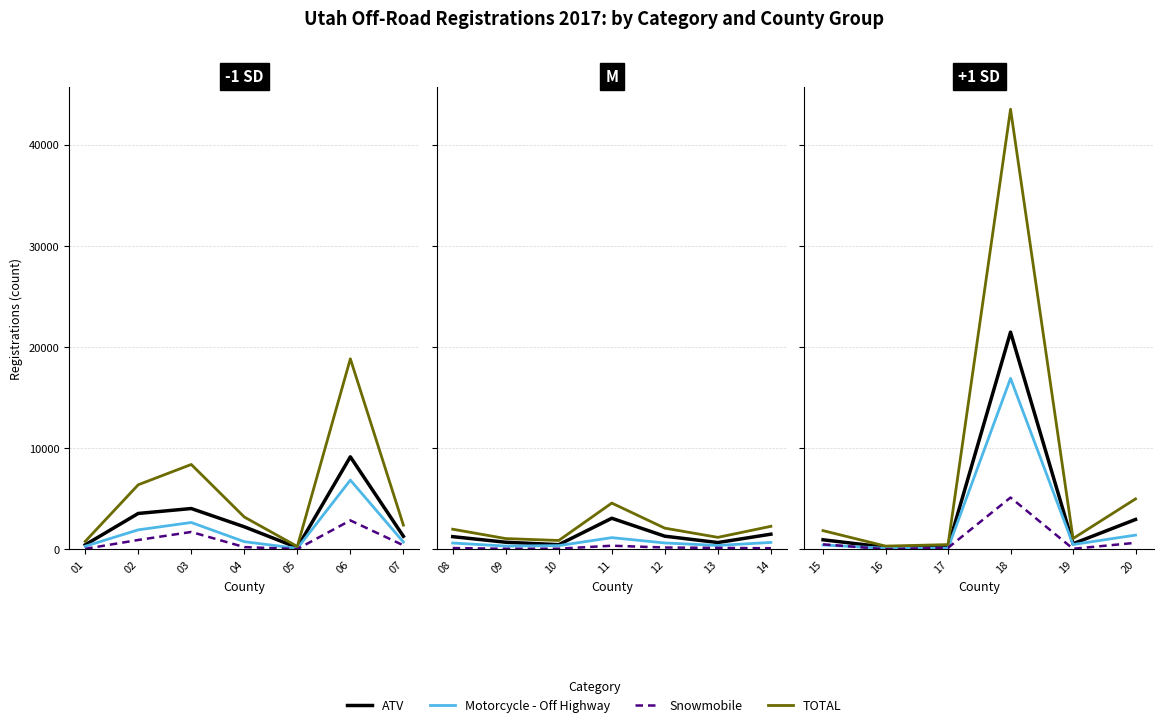

Which series ends up on top after the final intersection of Snowmobile and Motorcycle - Off Highway?

Motorcycle - Off Highway